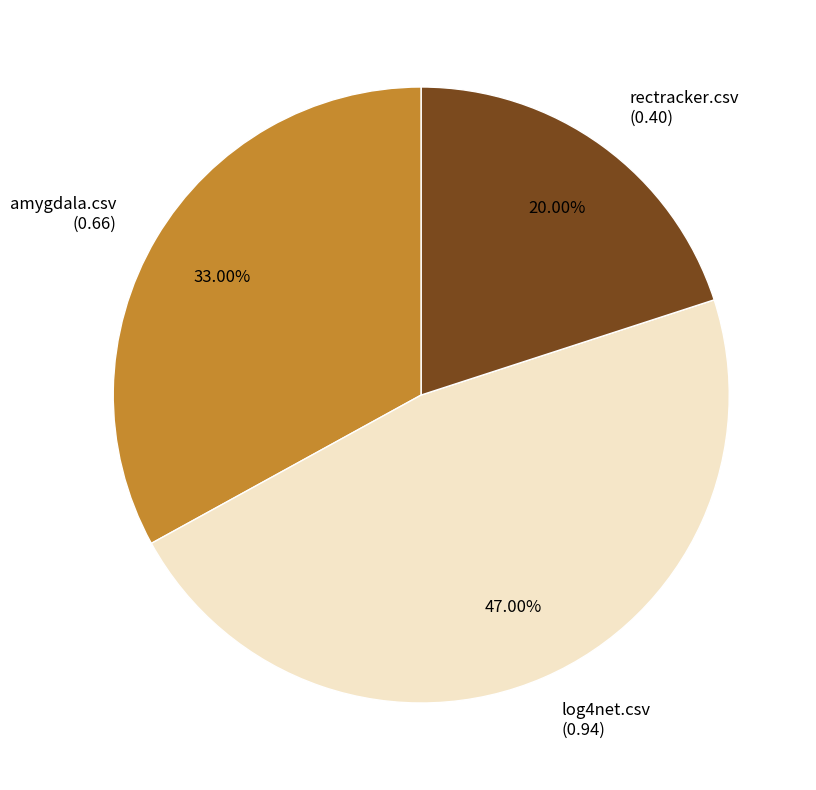

To the nearest percent, what portion does rectracker.csv represent?

20%